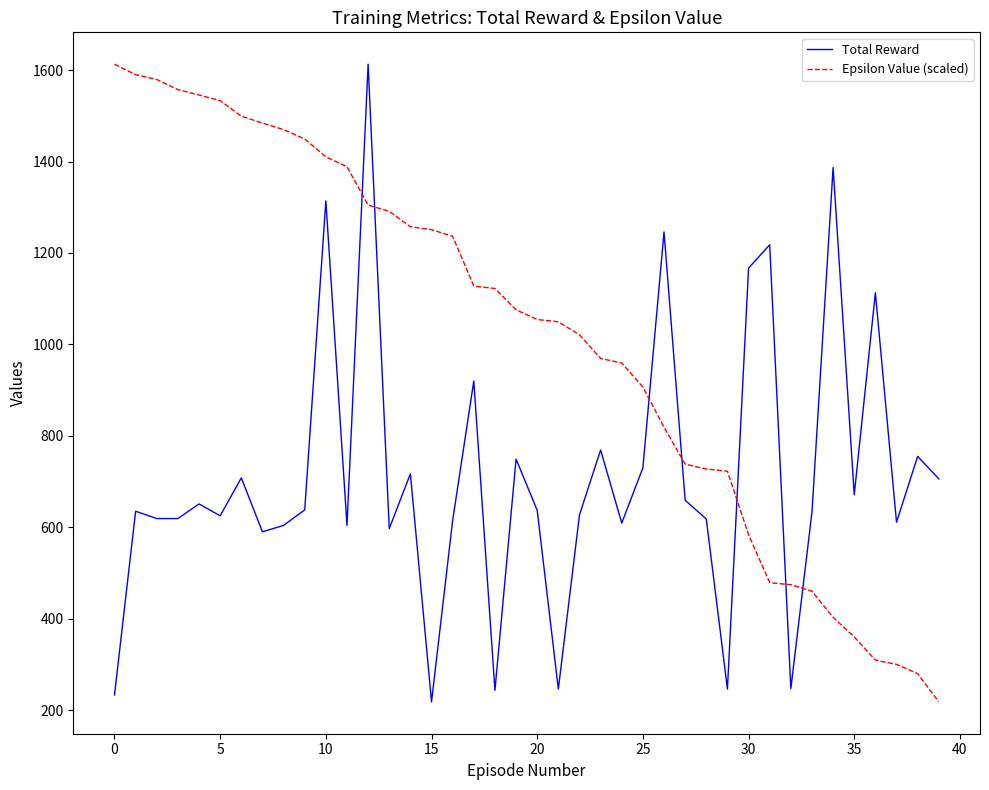

Rank the series by their average value, from lowest to highest.

Total Reward, Epsilon Value (scaled)